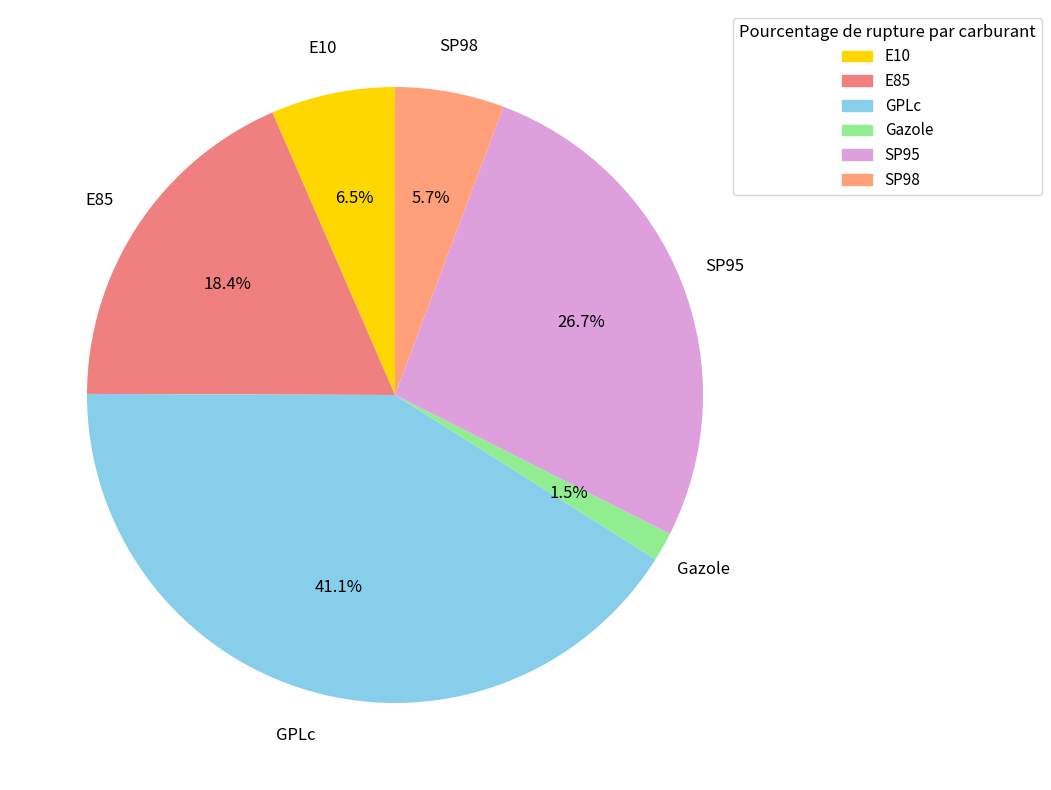

To the nearest percent, what portion does E85 represent?

18%